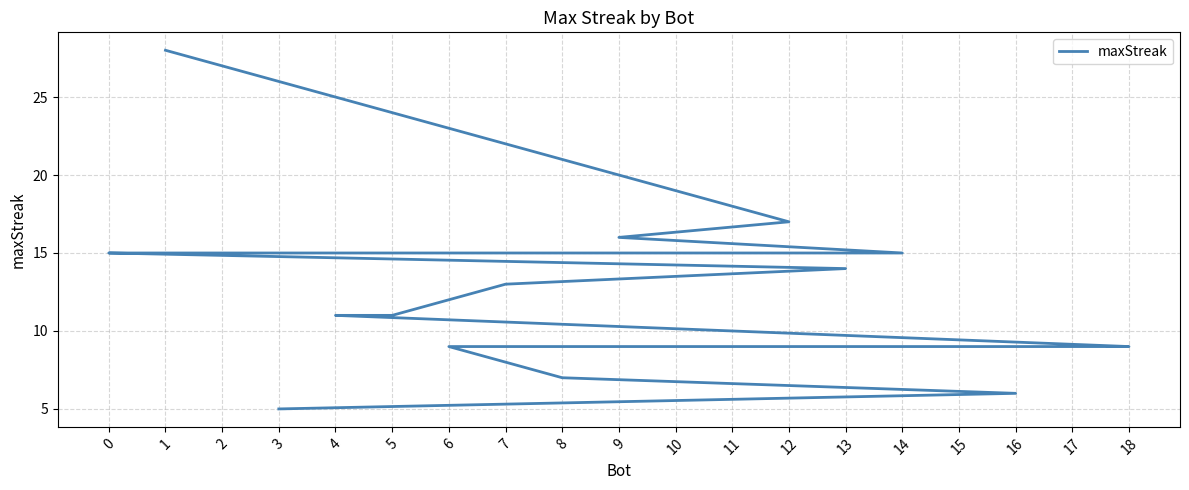

Rank the categories by value from lowest to highest.

3, 16, 8, 18, 17, 15, 10, 6, 5, 4, 7, 13, 14, 11, 2, 0, 9, 12, 1